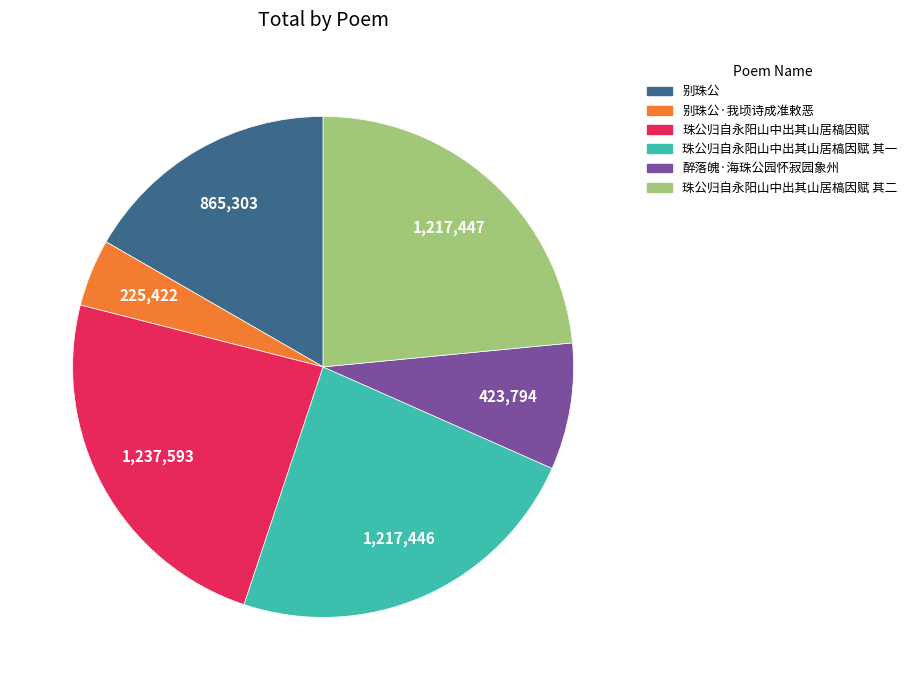

Between 别珠公 and 珠公归自永阳山中出其山居槁因赋, which is larger?

珠公归自永阳山中出其山居槁因赋